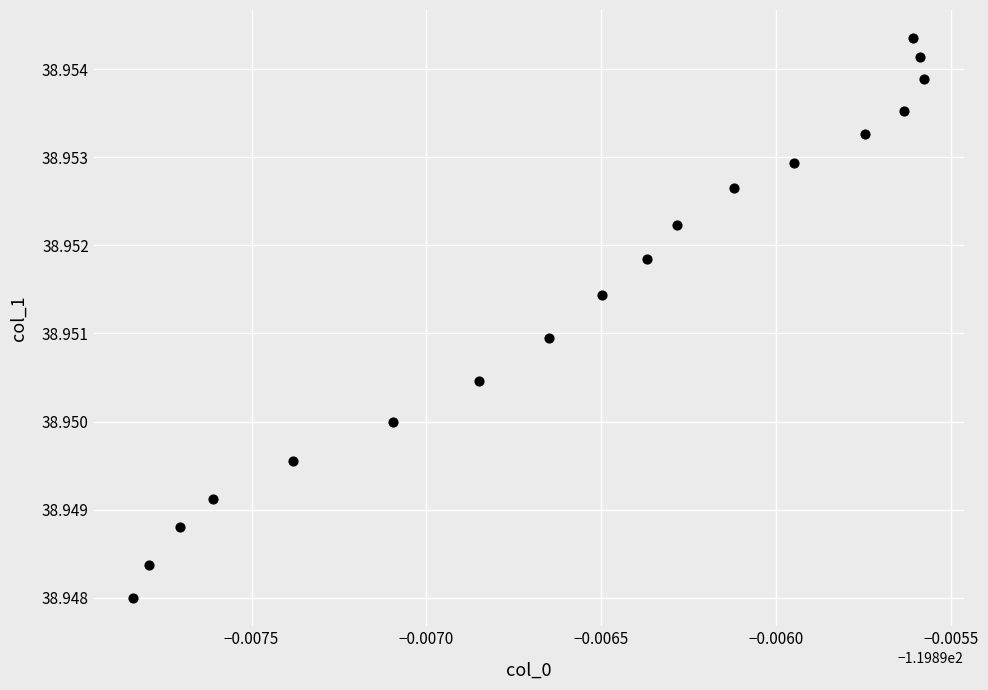

How many data points are displayed?

18